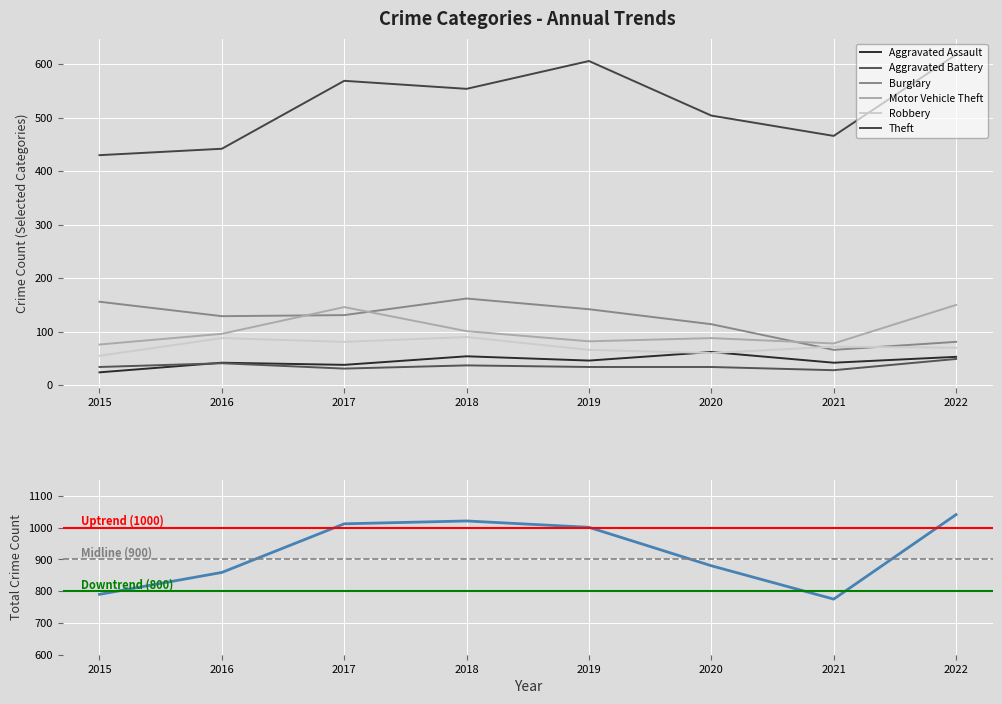

What is the sum of all Motor Vehicle Theft values?

817